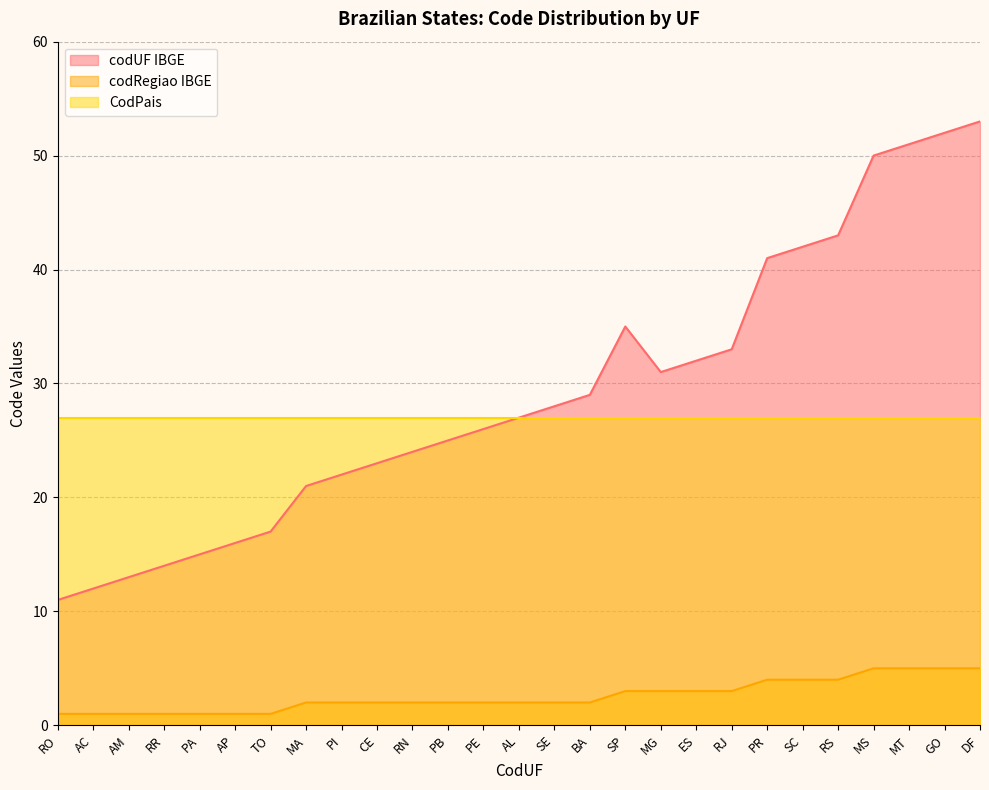

How many values in the codUF IBGE series are below 27?

13